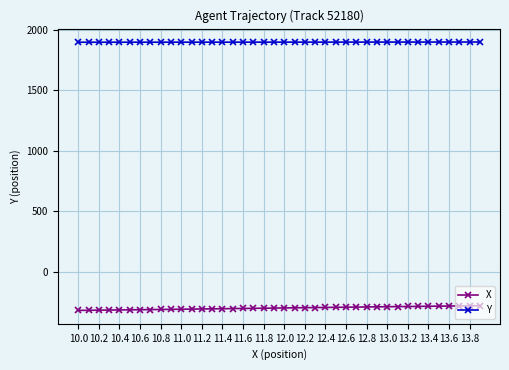

Rank the series by their maximum value, from lowest to highest.

X, Y